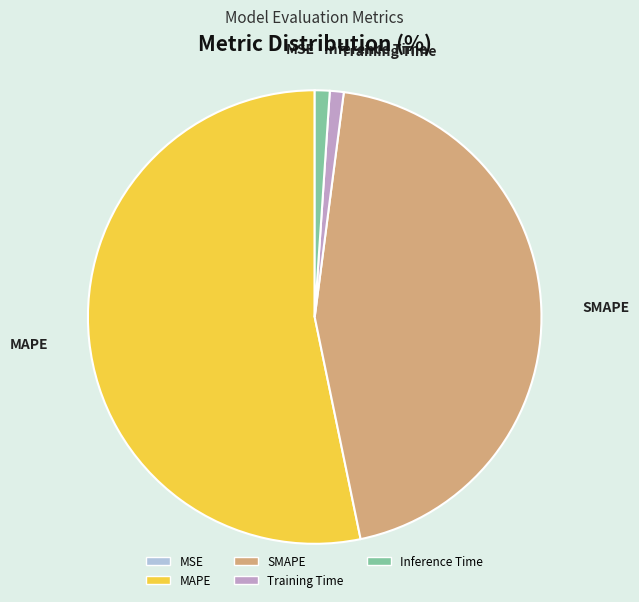

Approximately how many times larger is the value at SMAPE compared to MAPE?

0.8